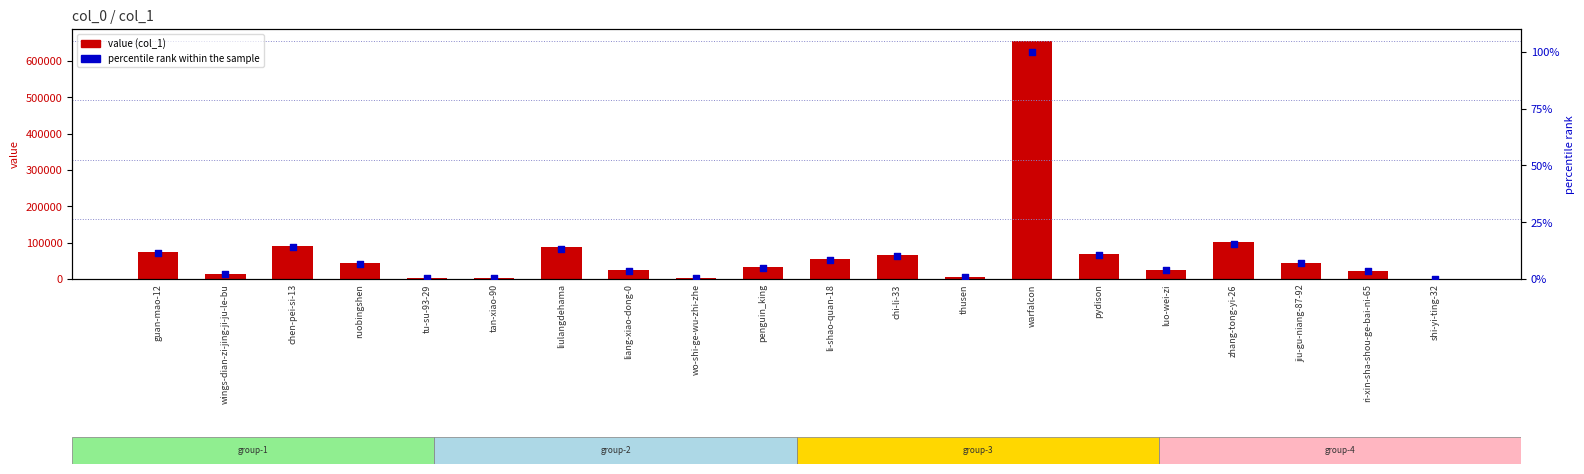

What is the total value across all series at wings-dian-zi-jing-ji-ju-le-bu?

13475.1